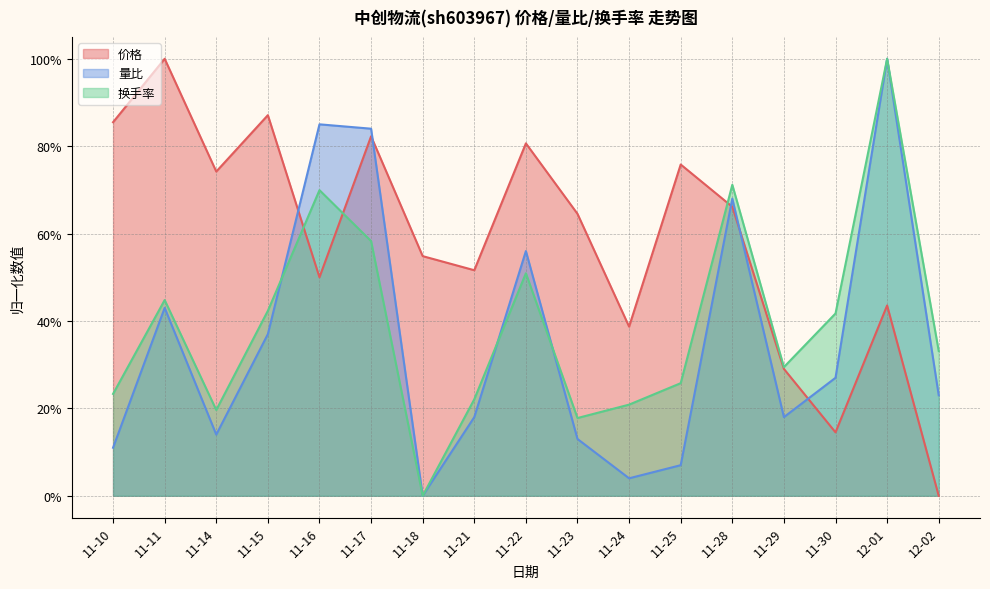

How many times do 换手率 and 量比 cross each other?

3